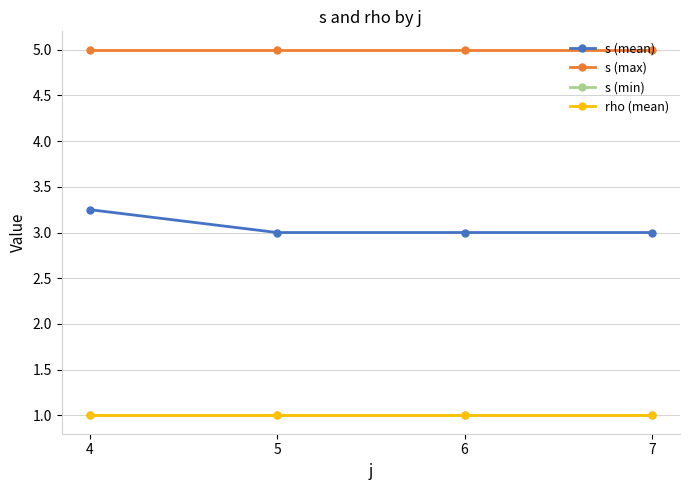

Is this an area chart (filled region under the line)?

No